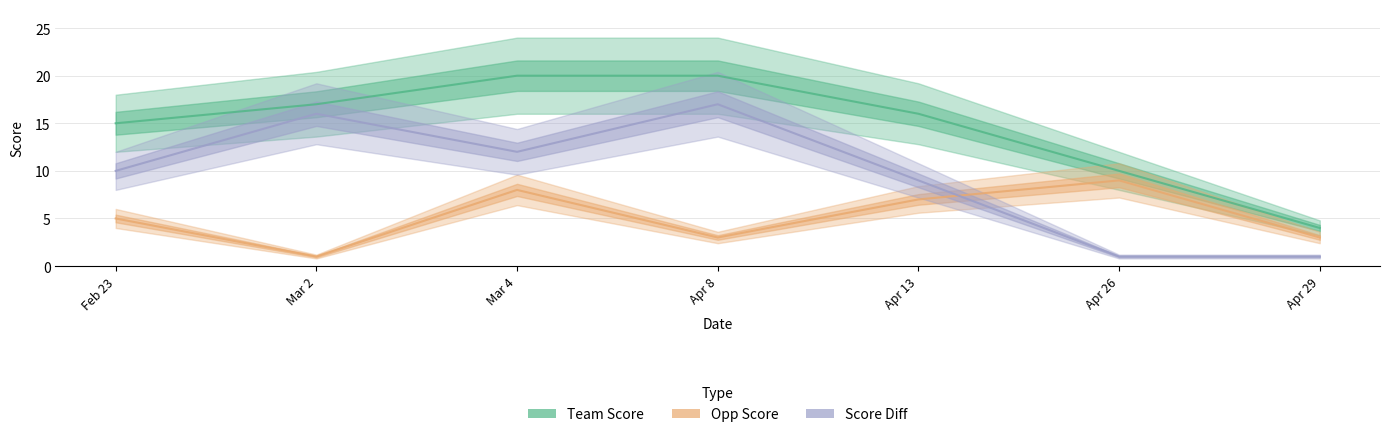

True or false: Team Score has a value of 28 at Mar 4.

False